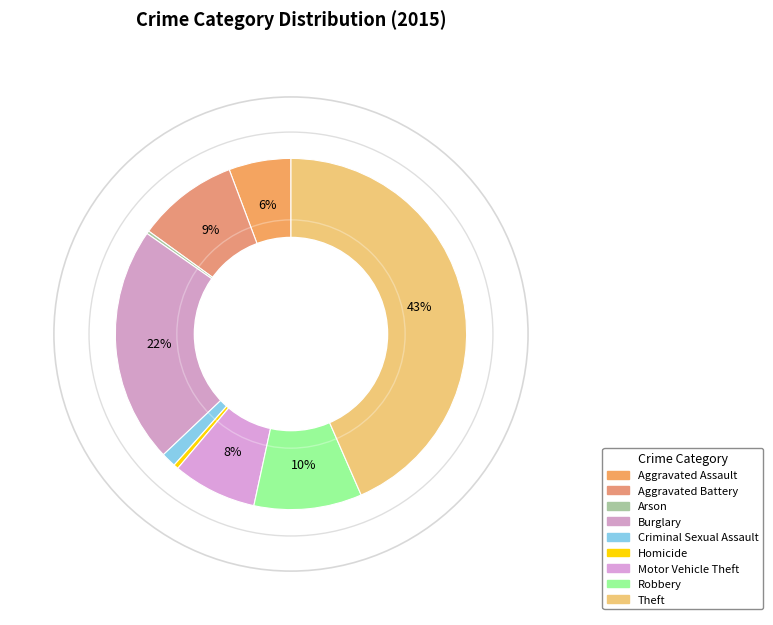

Which category has the biggest portion of the pie?

Theft